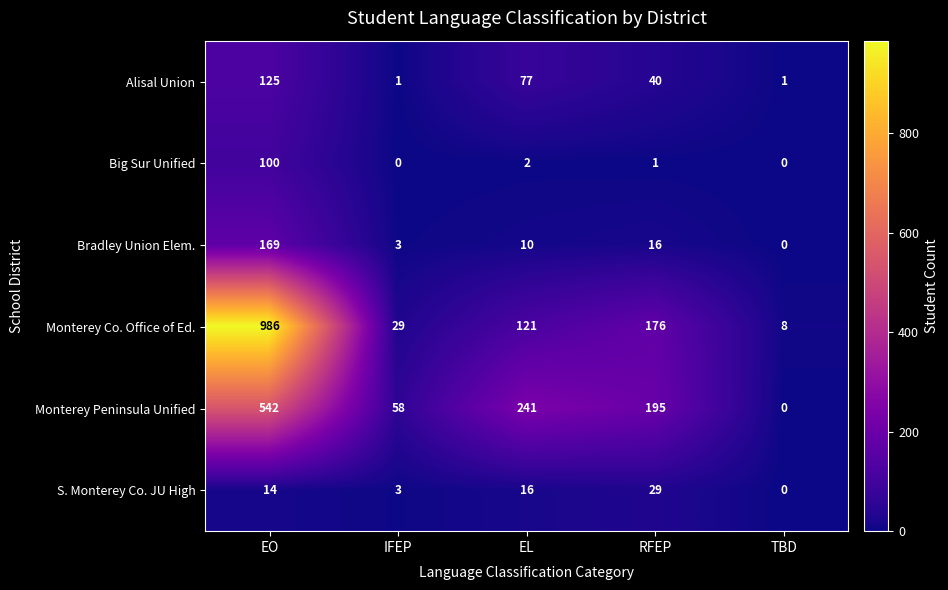

What is the spread (max minus min) of values at RFEP?

194